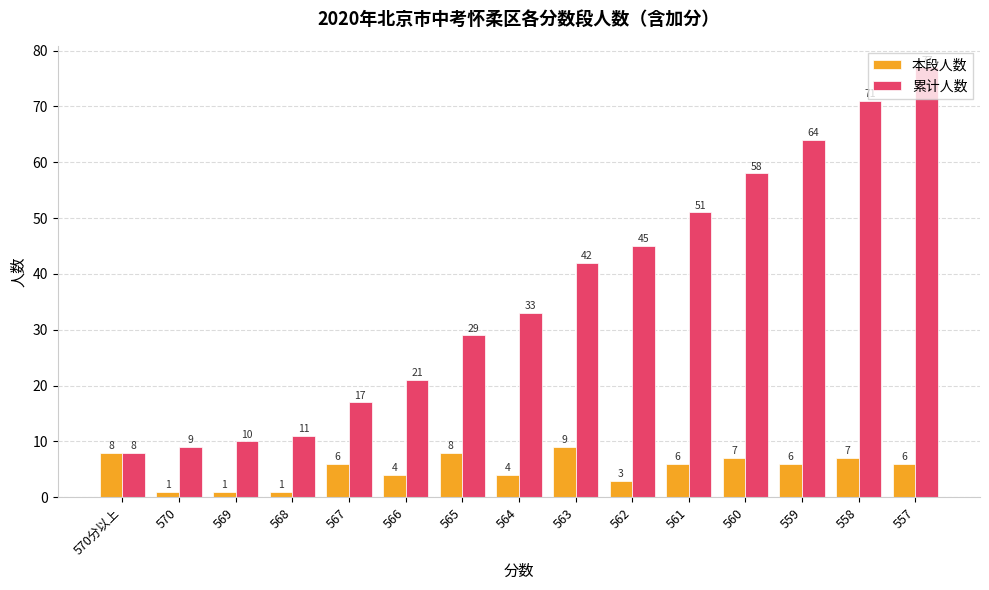

The value of 累计人数 at 569 is 10. True or false?

True